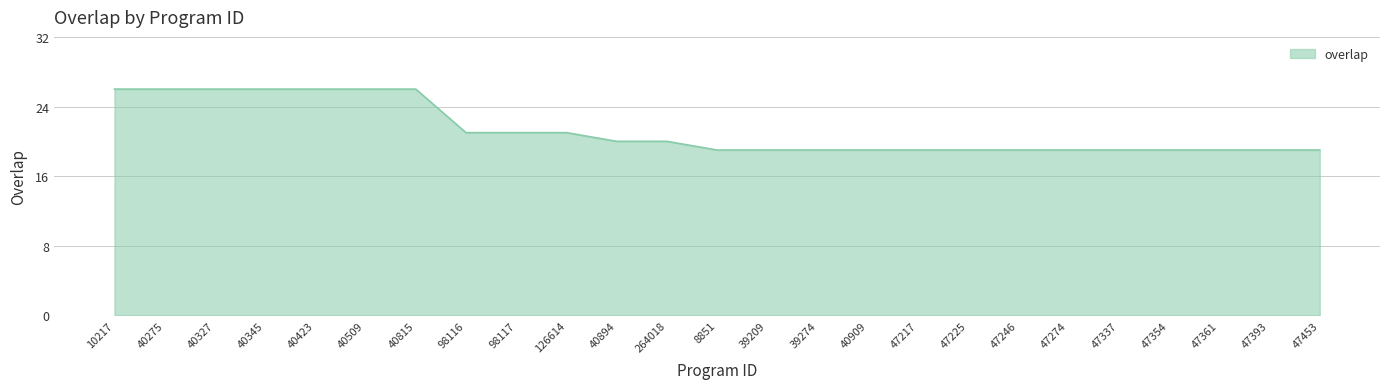

What is the ratio of the value at 40423 to the value at 40815?

1.0